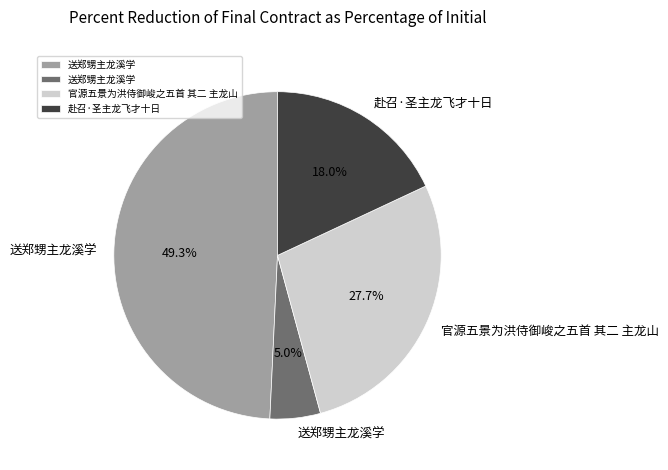

Does any single category account for the majority?

No